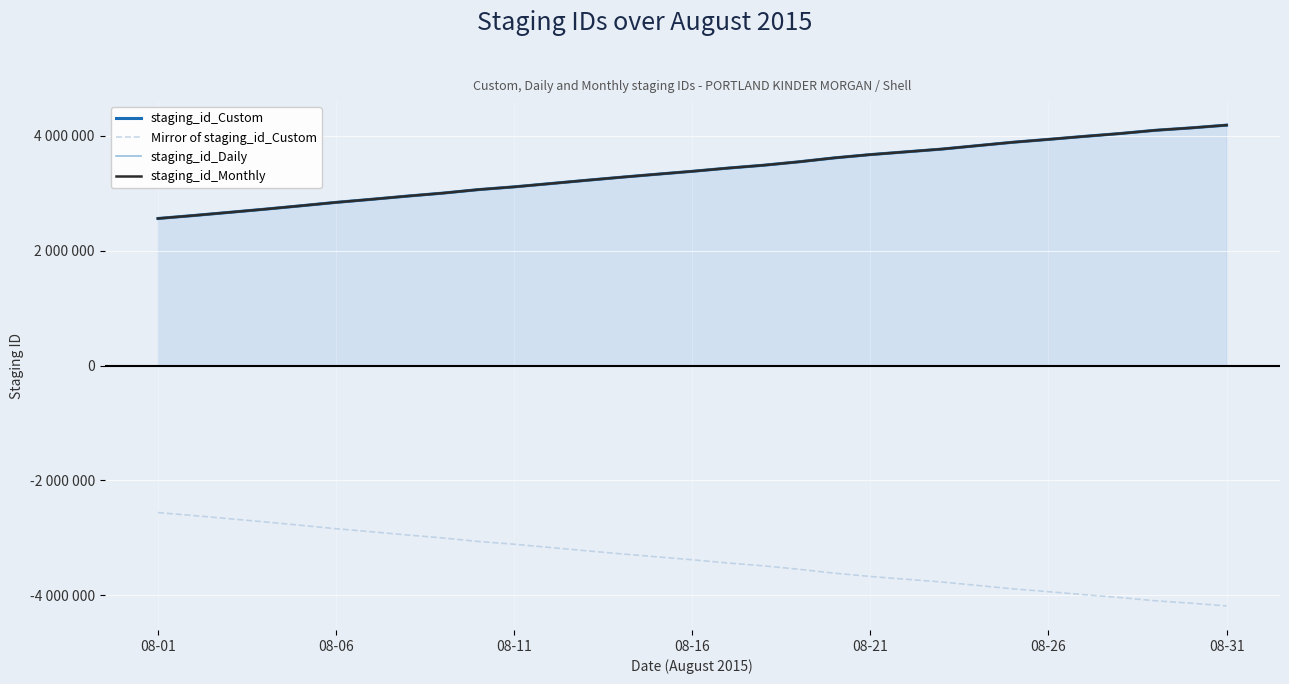

Where does the staging_id_Custom series first go above 3384483?

16